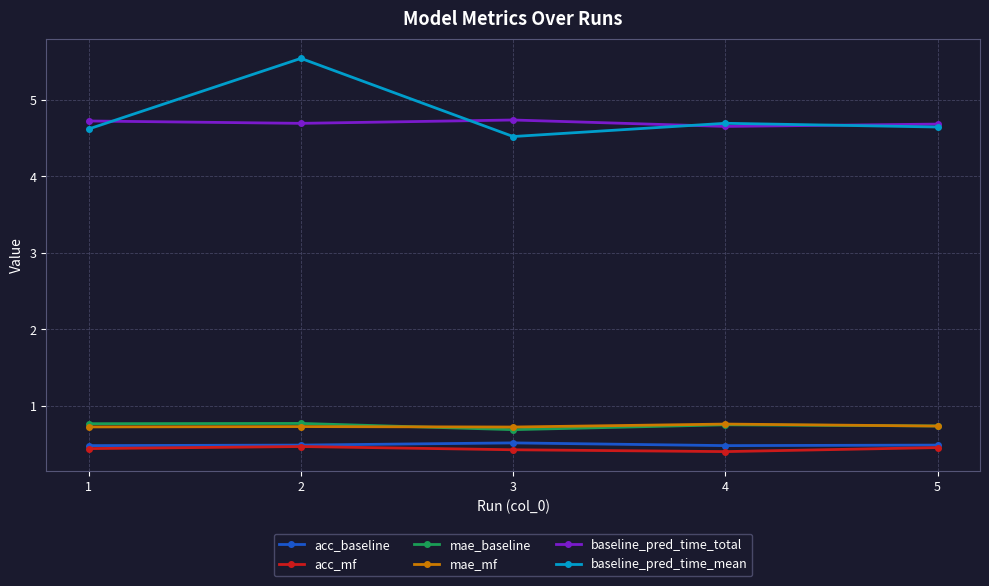

Is it true that mae_baseline equals 1.0 at 2?

False